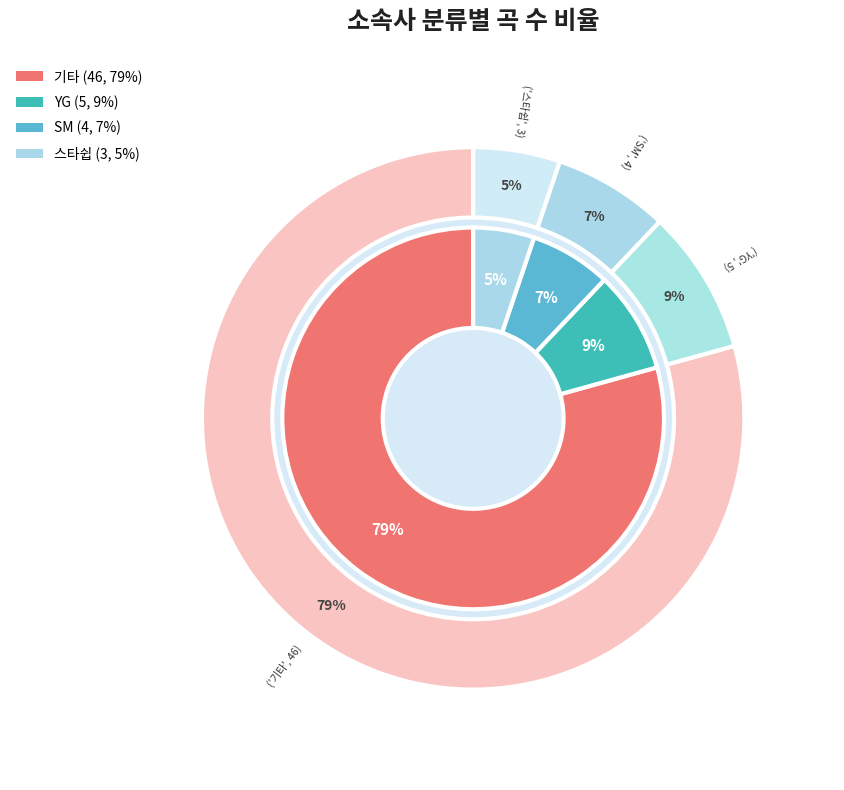

Is it true that 스타쉽 is 50% of the pie?

False